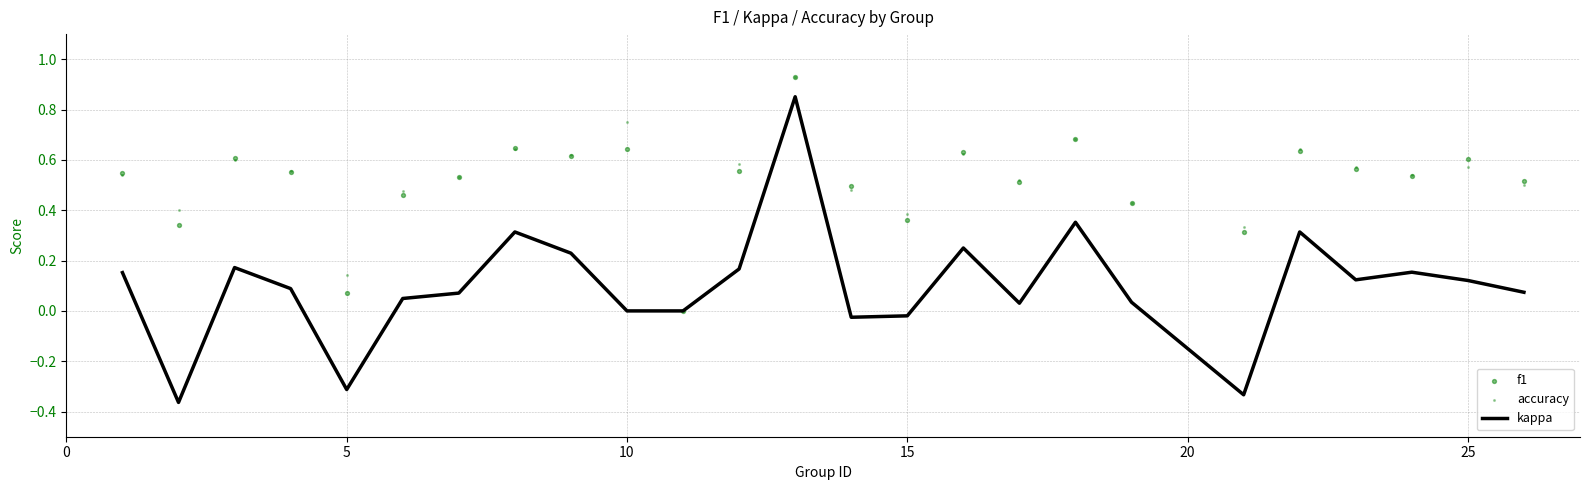

At how many categories does at least one series exceed 0?

24